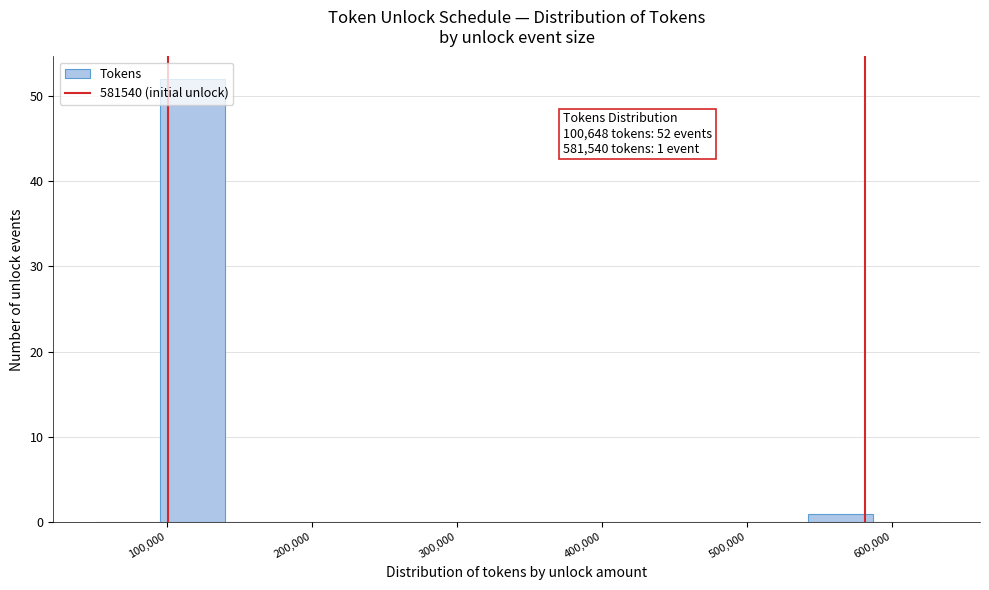

Over which range of the x-axis is the bar tallest?

100000 to 140000